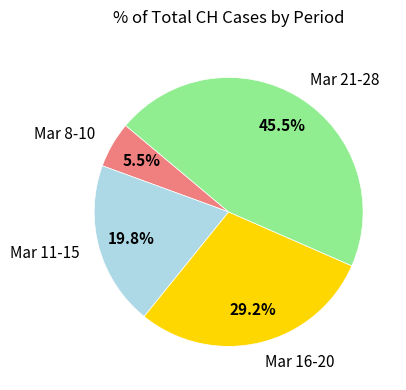

Is Mar 21-28 the majority of the pie?

No